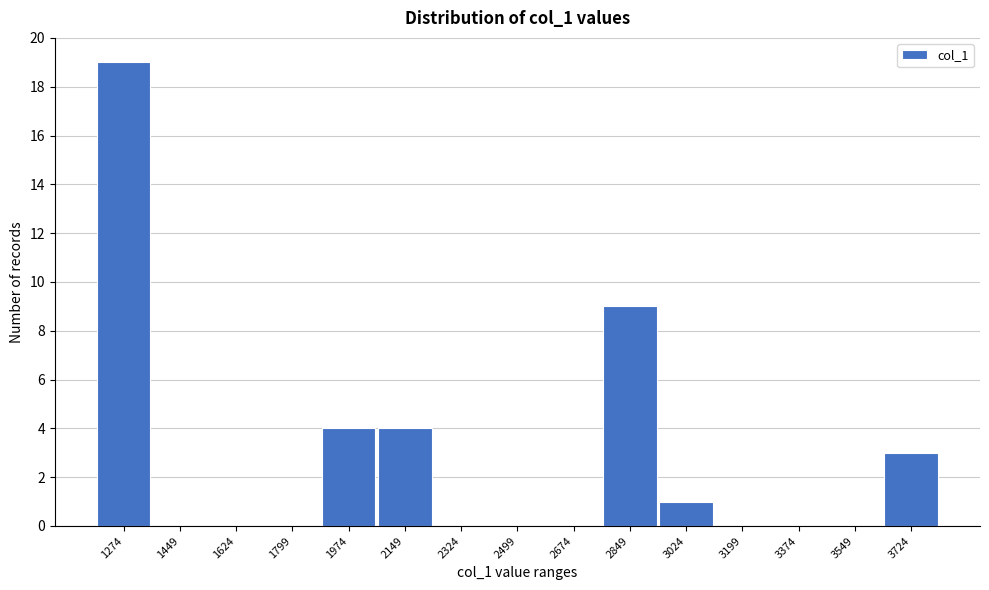

Reading right to left, extract all data points from this chart.

3724=3	3549=0	3374=0	3199=0	3024=1	2849=9	2674=0	2499=0	2324=0	2149=4	1974=4	1799=0	1624=0	1449=0	1274=19